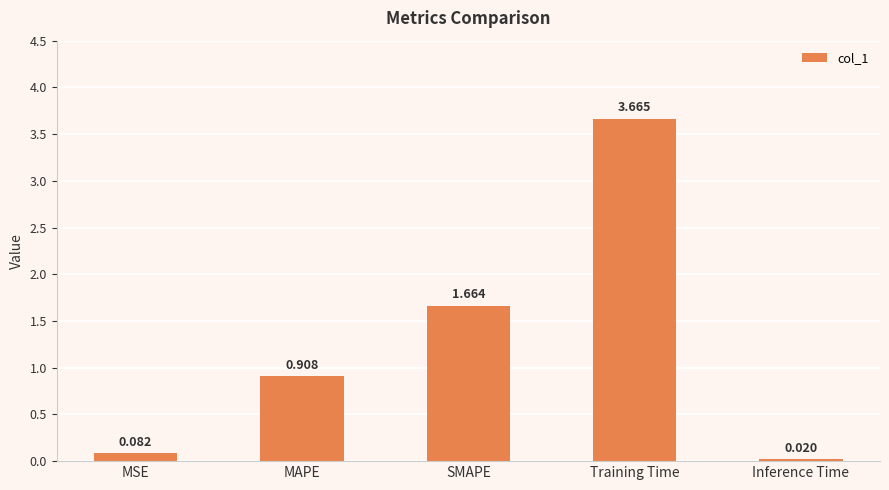

At which category does the chart reach its minimum across all series?

Inference Time